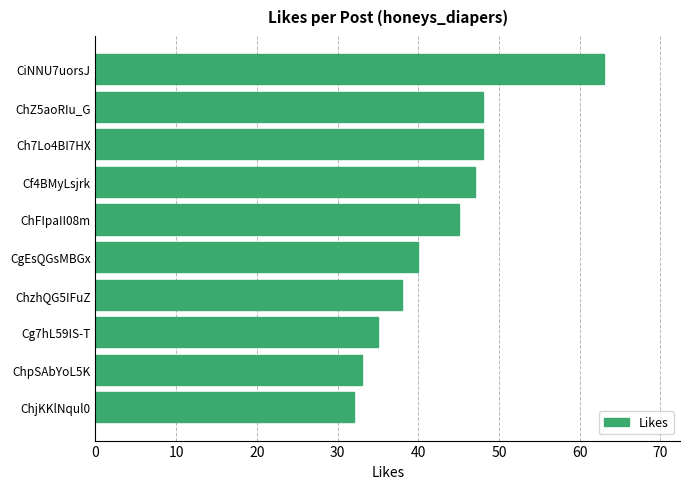

Reading top to bottom, what are all the values shown in this chart?

CiNNU7uorsJ=63	ChZ5aoRIu_G=48	Ch7Lo4BI7HX=48	Cf4BMyLsjrk=47	ChFIpaII08m=45	CgEsQGsMBGx=40	ChzhQG5IFuZ=38	Cg7hL59IS-T=35	ChpSAbYoL5K=33	ChjKKlNqul0=32